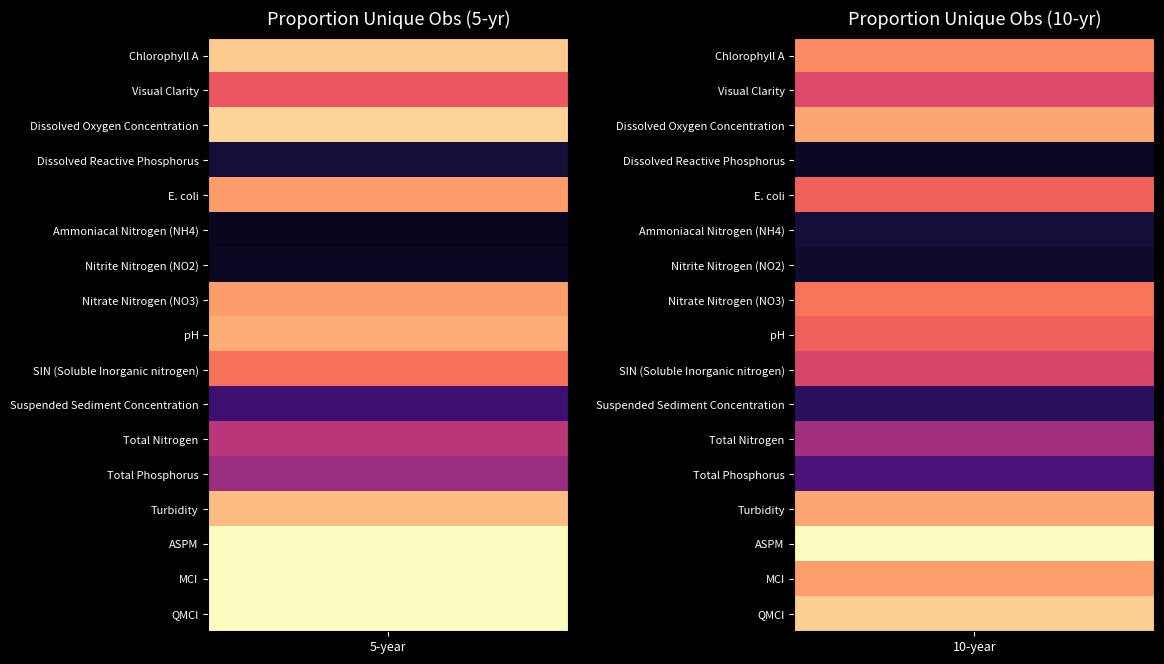

At which category is the sum across all series the highest?

5-year